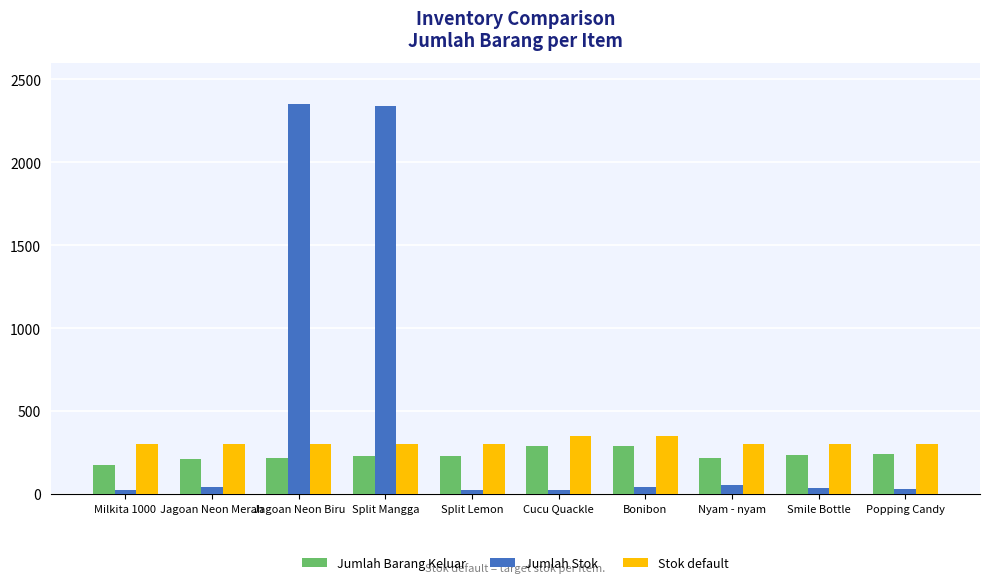

Is the value of Jumlah Stok at Nyam - nyam greater than the value of Jumlah Barang Keluar at Jagoan Neon Merah?

No